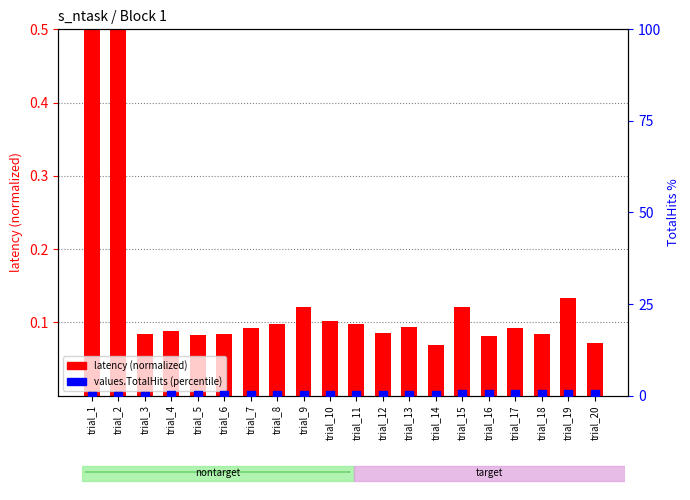

Which series has the largest Y range (max minus min)?

values.TotalHits (percentile)